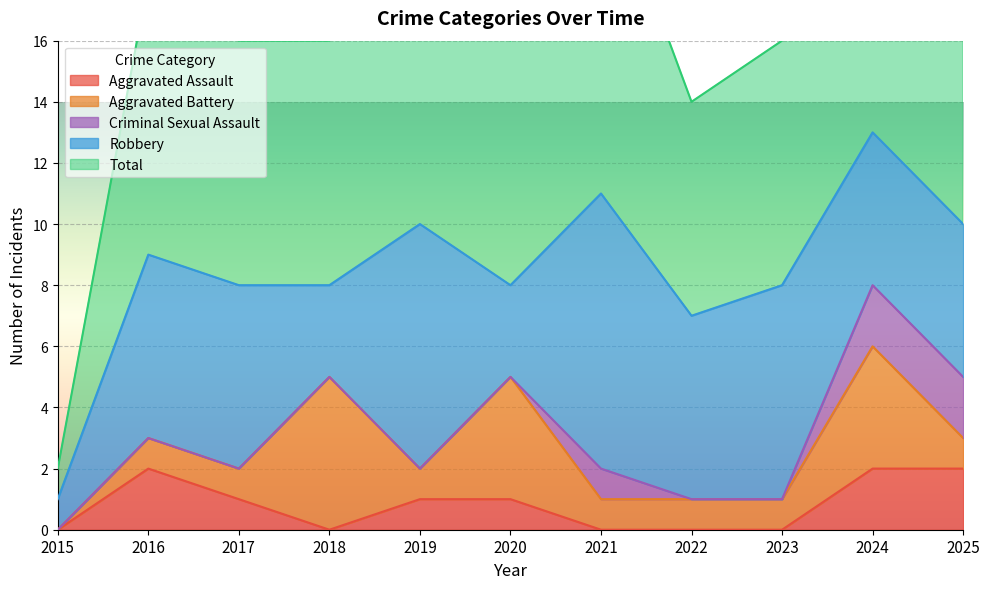

How many Robbery values are between 3 and 7?

8